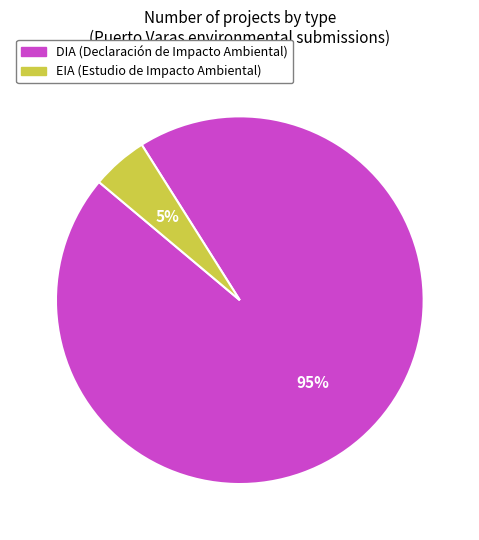

The EIA slice represents 20% of the pie. True or false?

False